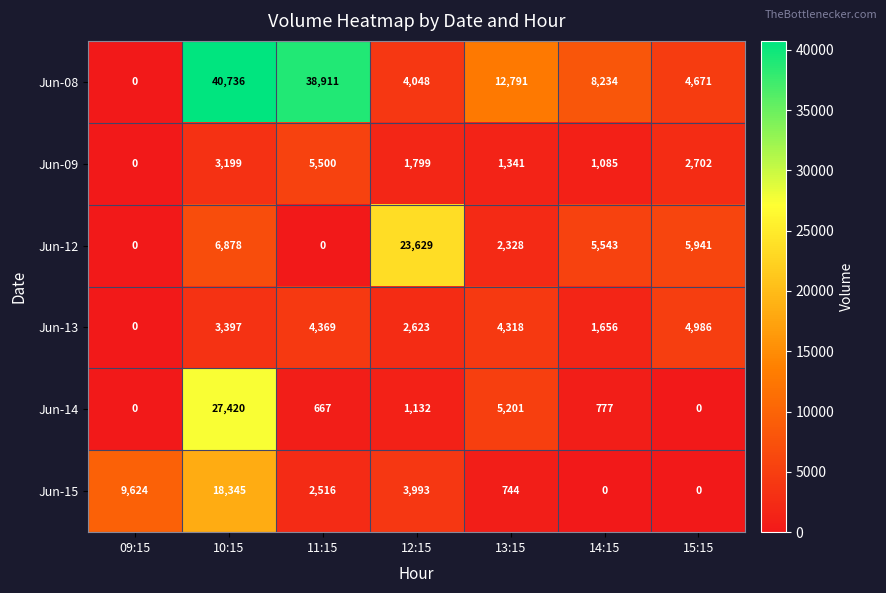

True or false: Jun-08 has a value of 38911 at 11:15.

True